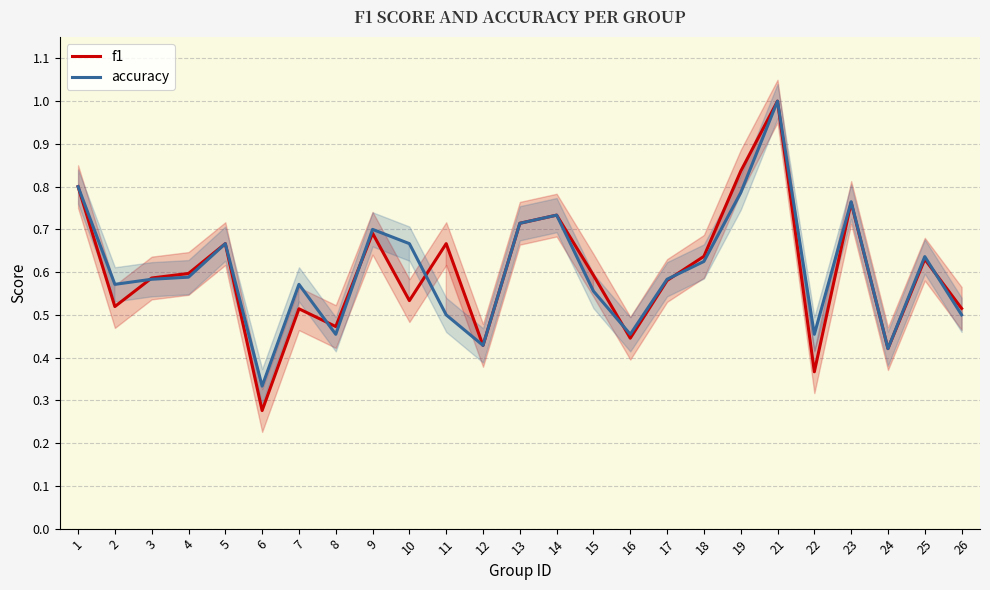

What are all the series names shown in the legend?

f1, accuracy